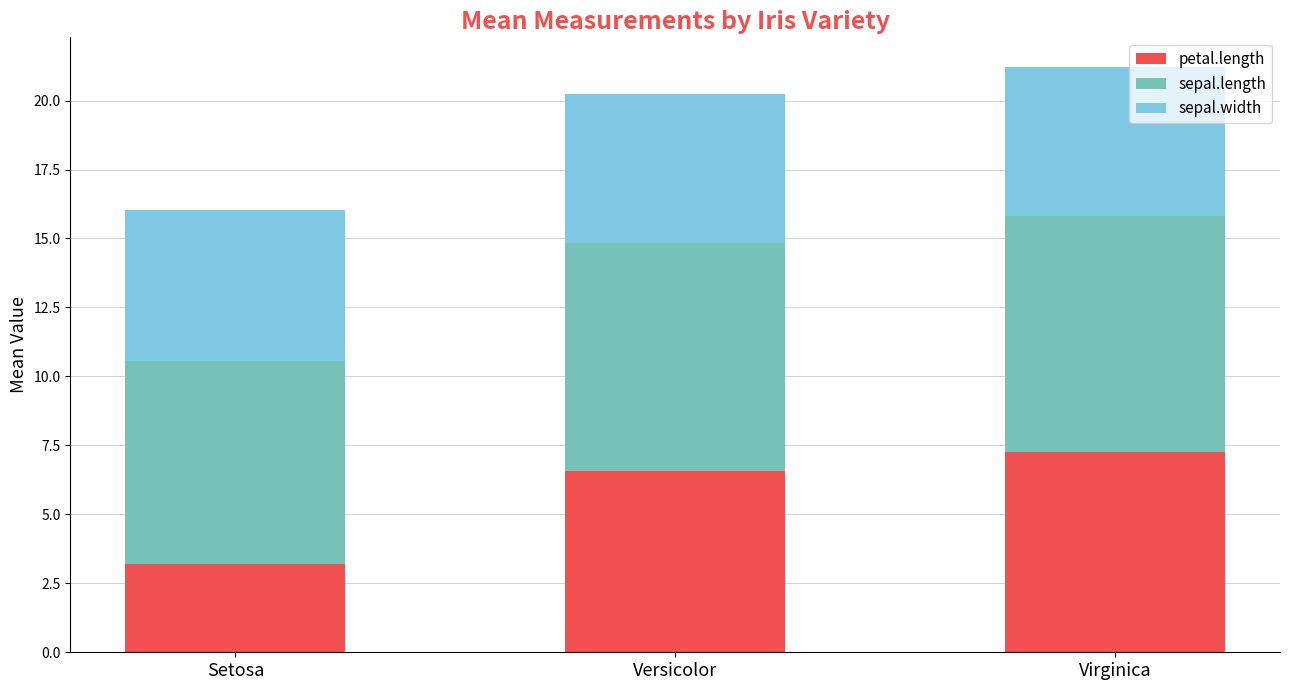

What is the total value across all series at Versicolor?

20.2